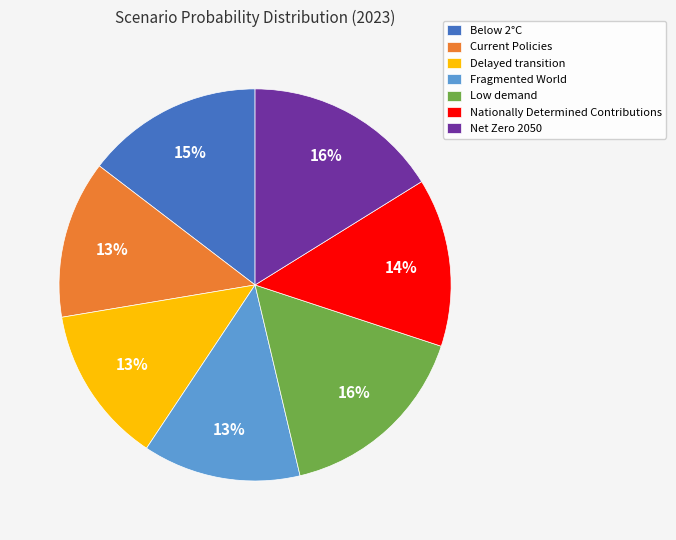

To the nearest percent, what is the combined percentage of Below 2°C and Net Zero 2050?

31%